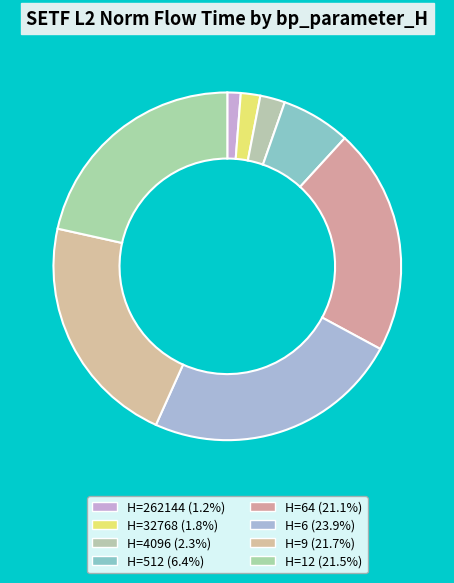

Count the number of slices in the pie.

8